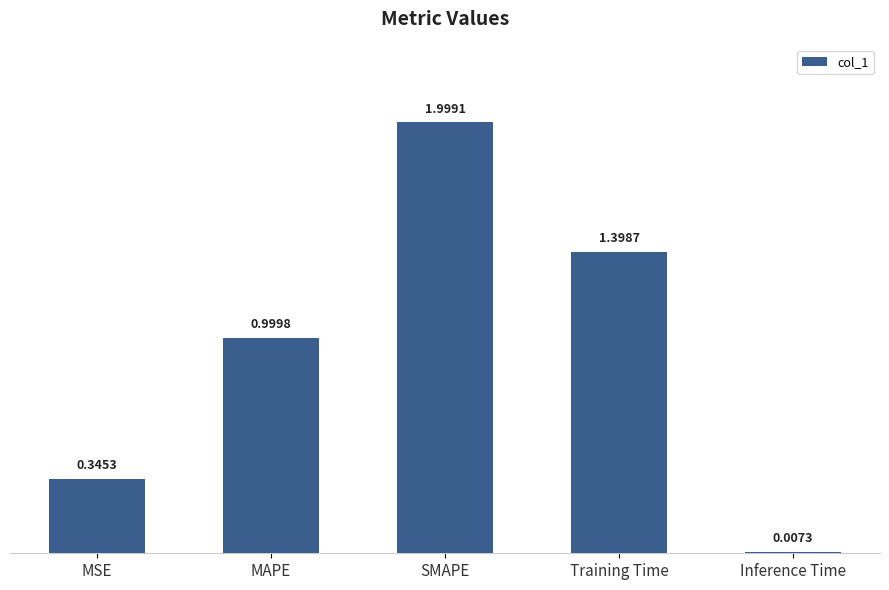

The chart shows a value of 1.4 at Training Time. True or false?

True